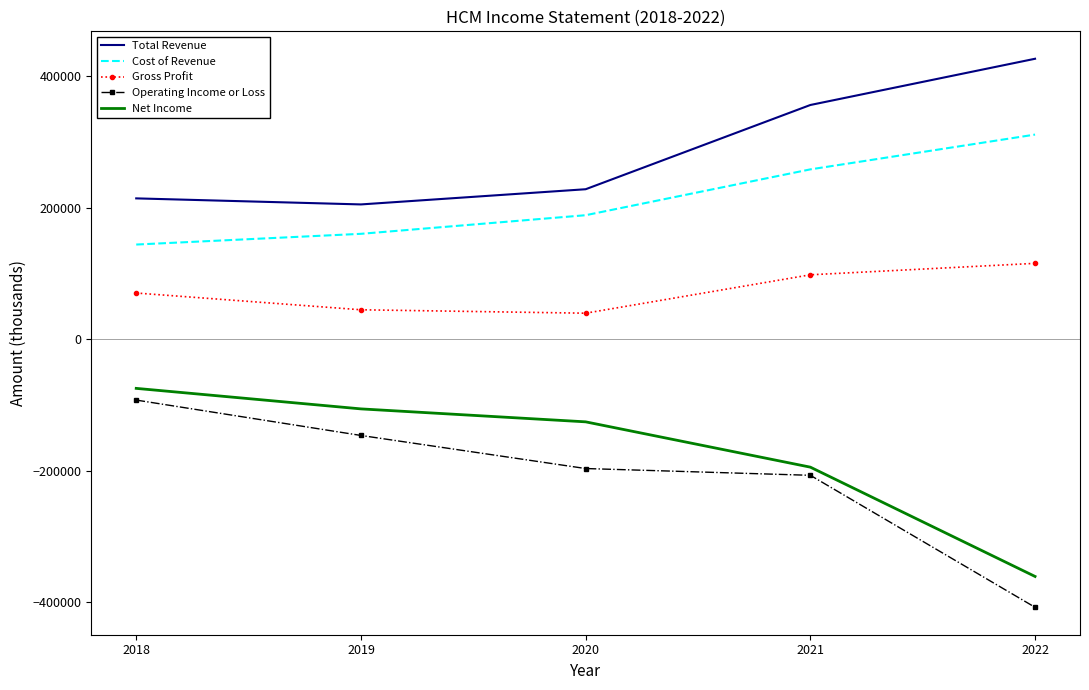

Which series has the largest total across all categories?

Total Revenue